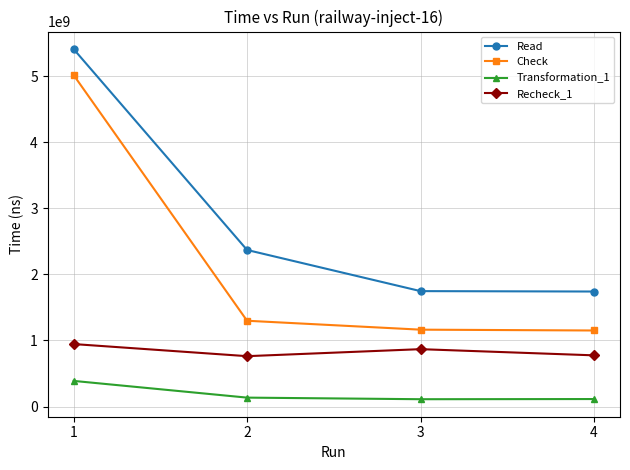

What is the total value across all series at 3?

3889064677